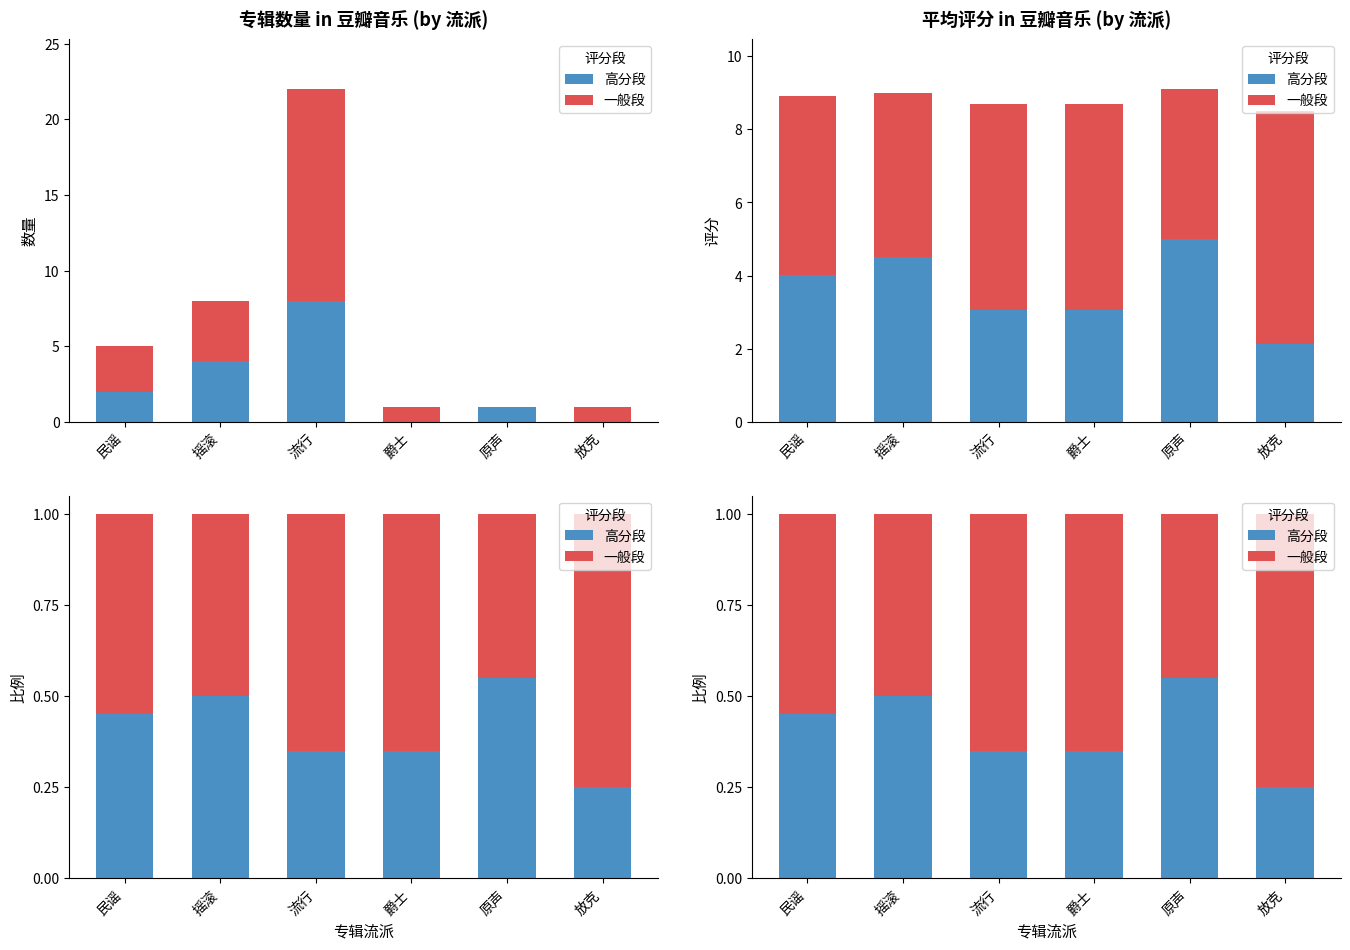

Is the value of 高分段 at 摇滚 greater than the value of 一般段 at 摇滚?

No